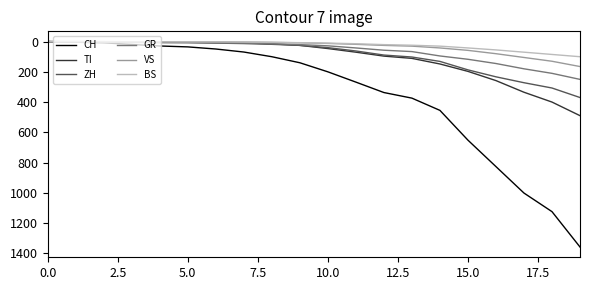

What is the difference between the maximum and minimum values in the GR series?

250